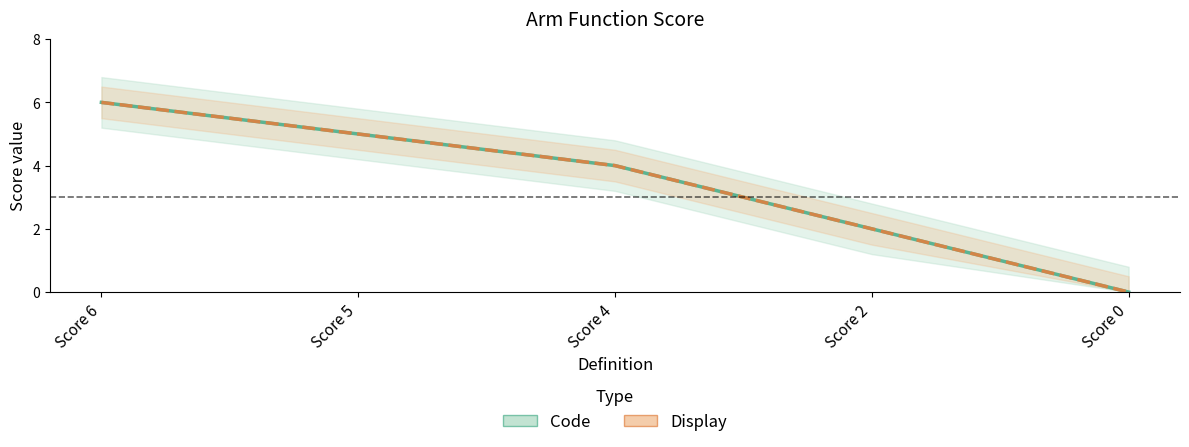

What is the value of the Code point at the 2nd from the left?

5